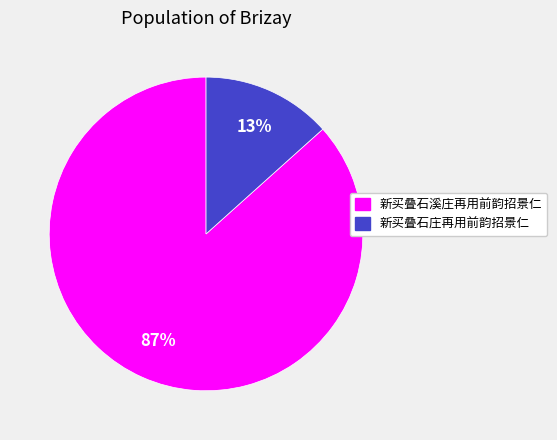

Which category has the smallest portion of the pie?

新买叠石庄再用前韵招景仁